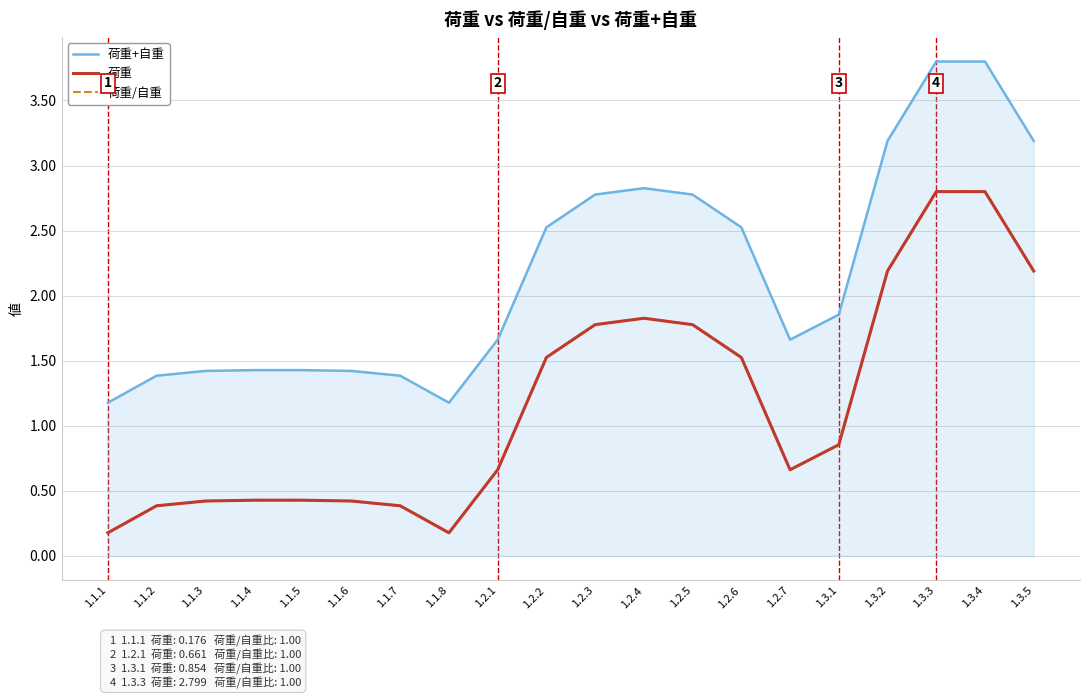

Does the chart have visible grid lines?

Yes